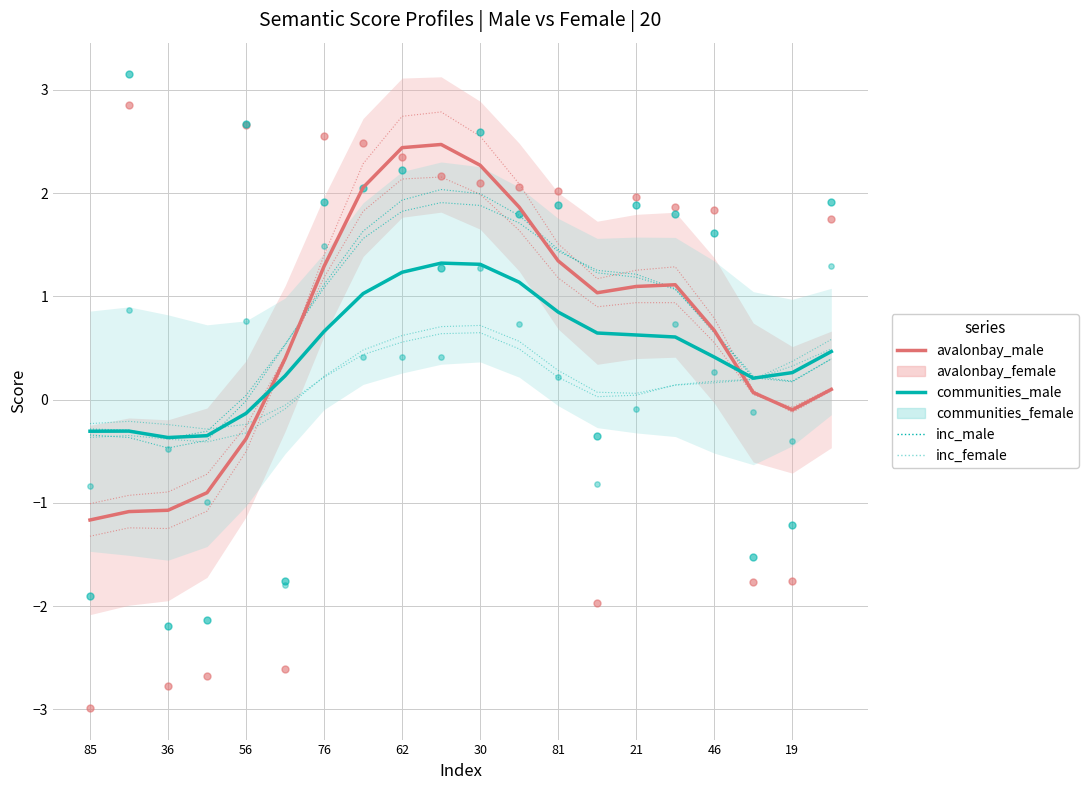

Is the value of avalonbay_male at 36 greater than the value of communities_male at 19?

No